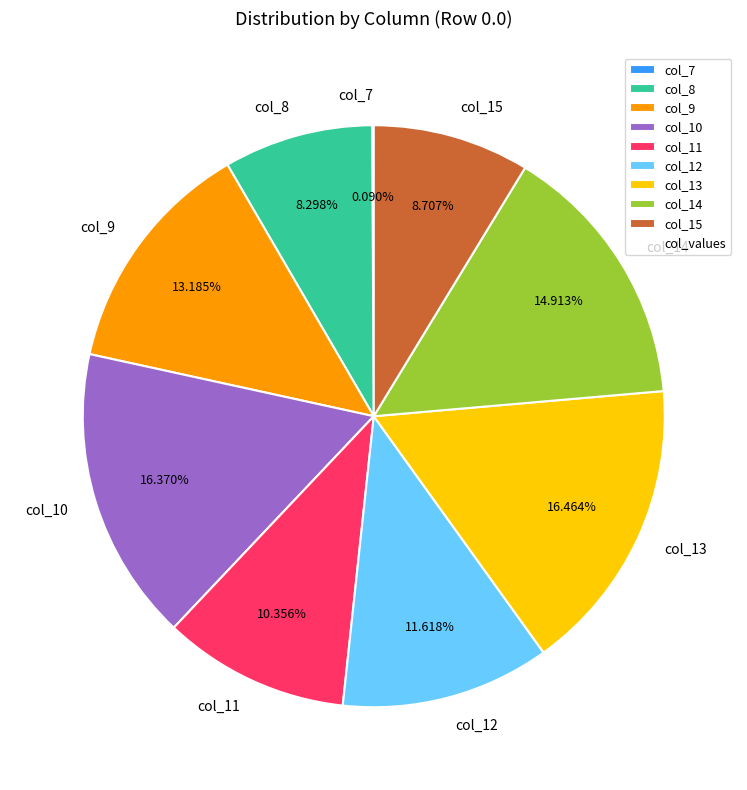

Is col_11 the majority of the pie?

No